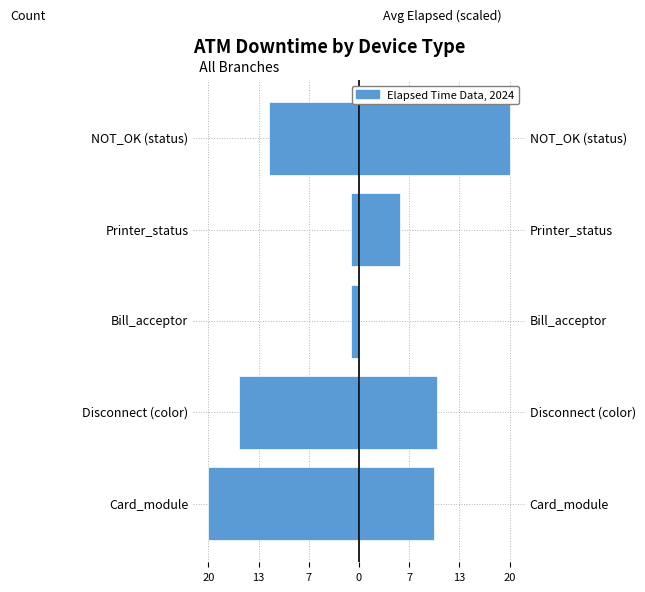

What is the sum of the Avg Elapsed Time (scaled) values at NOT_OK (status) and Printer_status?

25.4